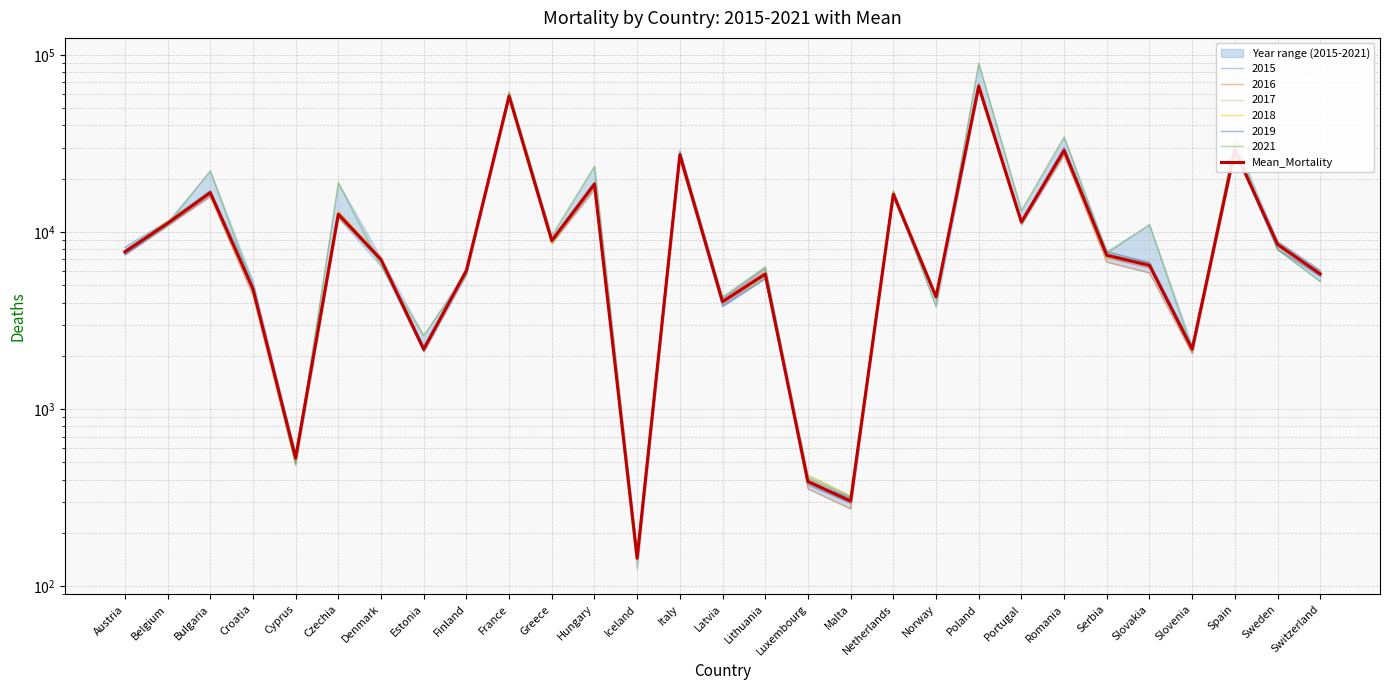

What is the difference between the values at Luxembourg and Poland?

66252.2